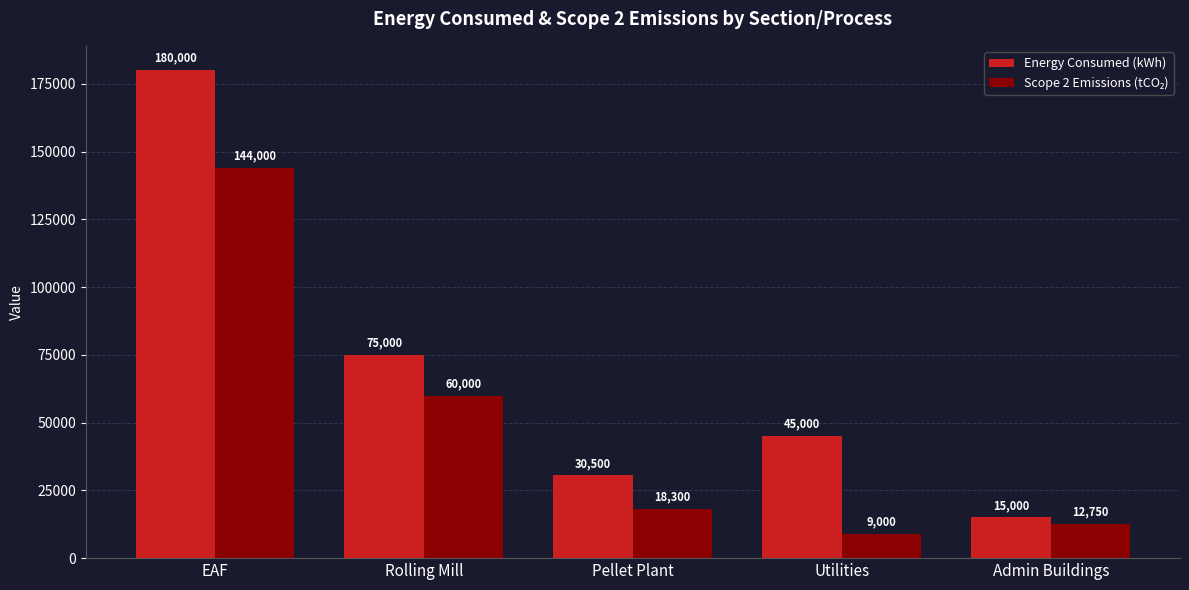

What is the difference between the maximum and minimum values in the Energy Consumed (kWh) series?

165000